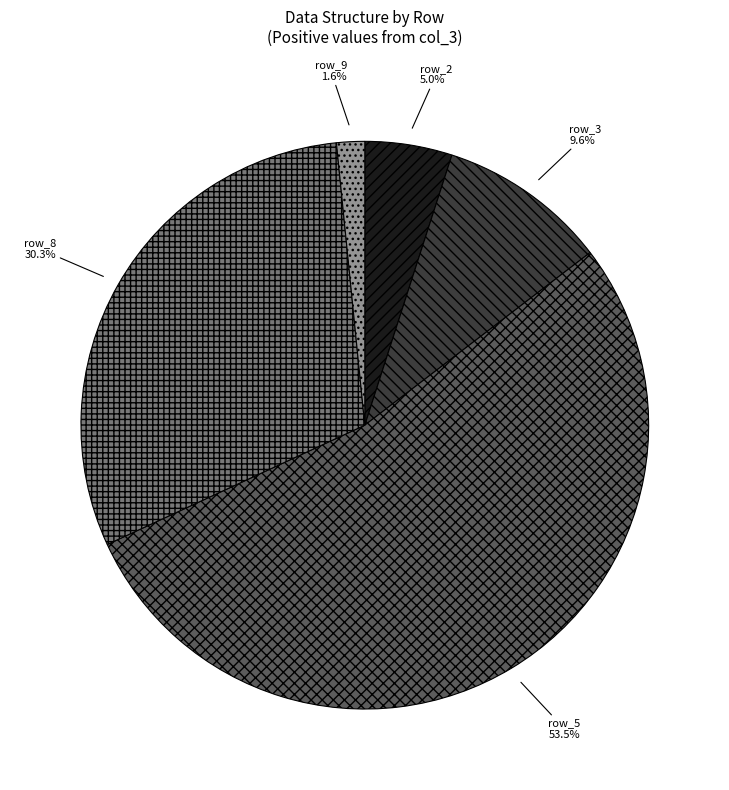

Does any single category account for the majority?

Yes